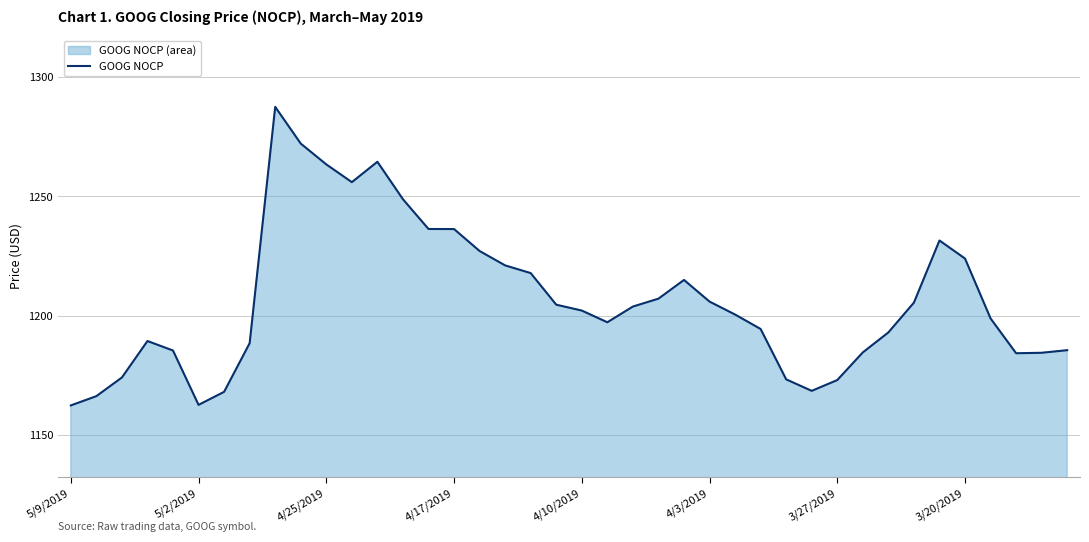

Where does the data first go above 1202?

8